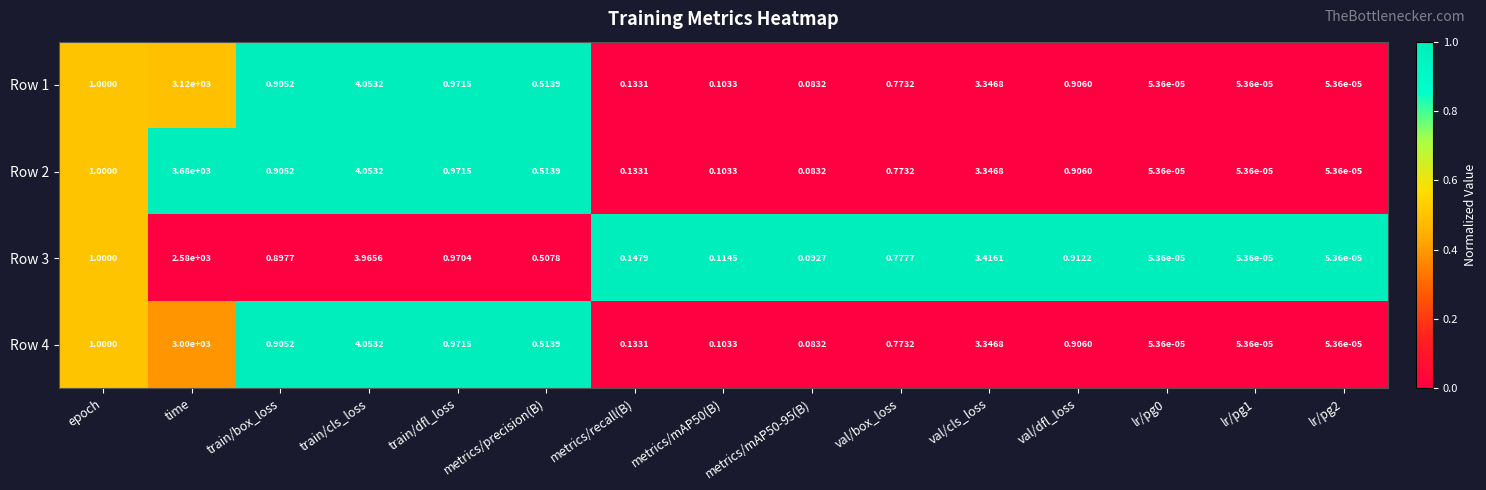

At which label is Row 4 closest to 1500?

train/cls_loss